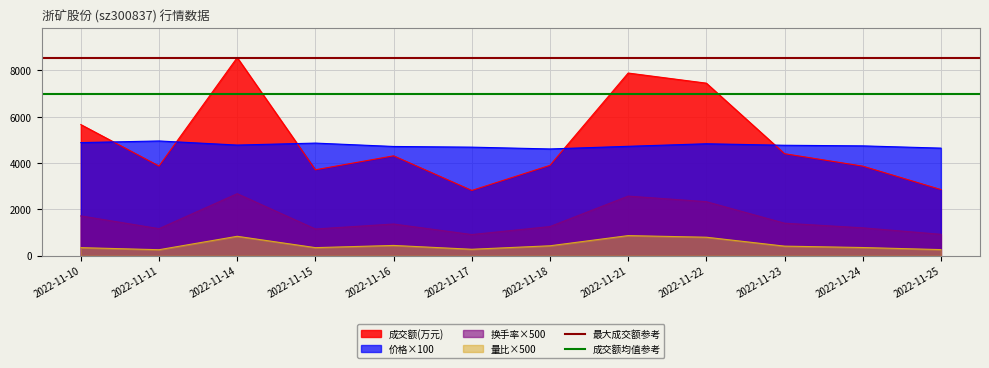

What is the sum of all 成交额均值参考 values?

14000